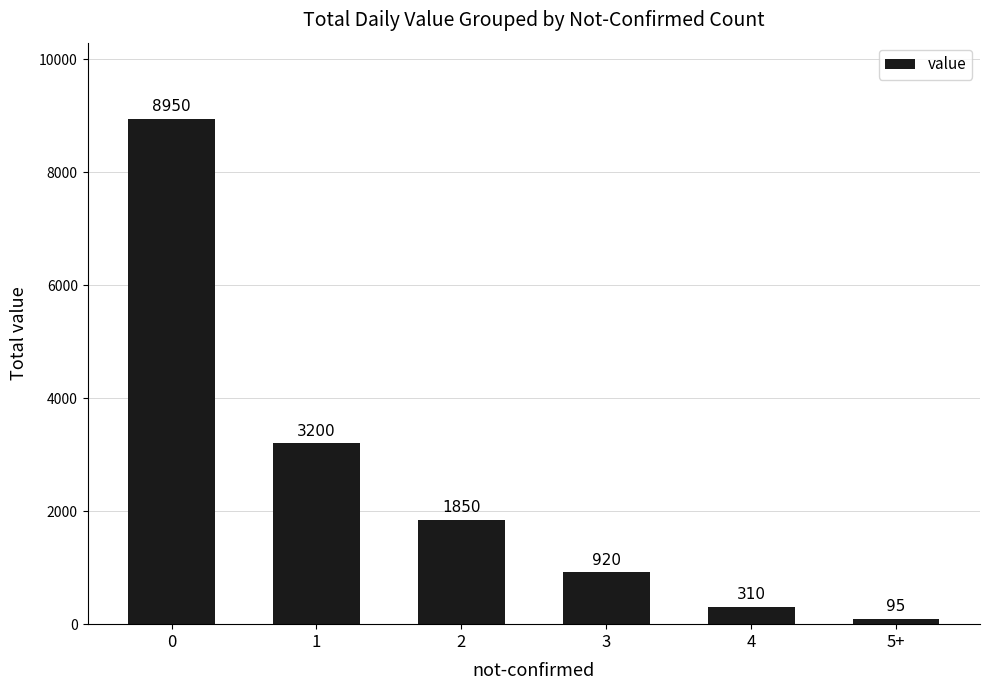

True or false: the data shows 310 at 4.

True